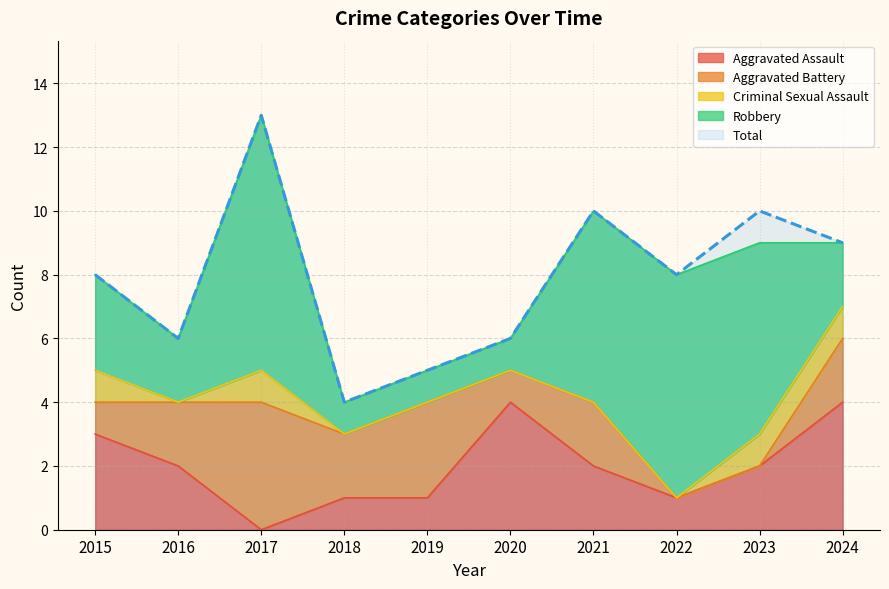

At which label does Aggravated Battery first exceed 2?

2017